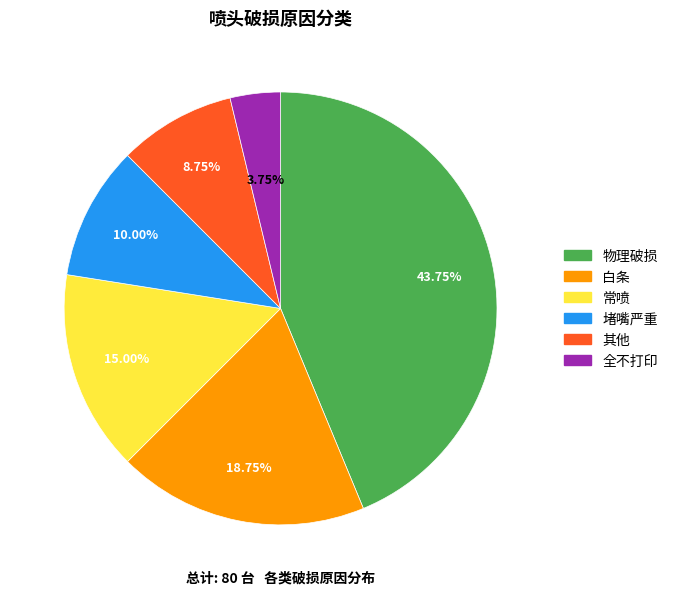

What is the largest slice in the pie chart?

物理破损